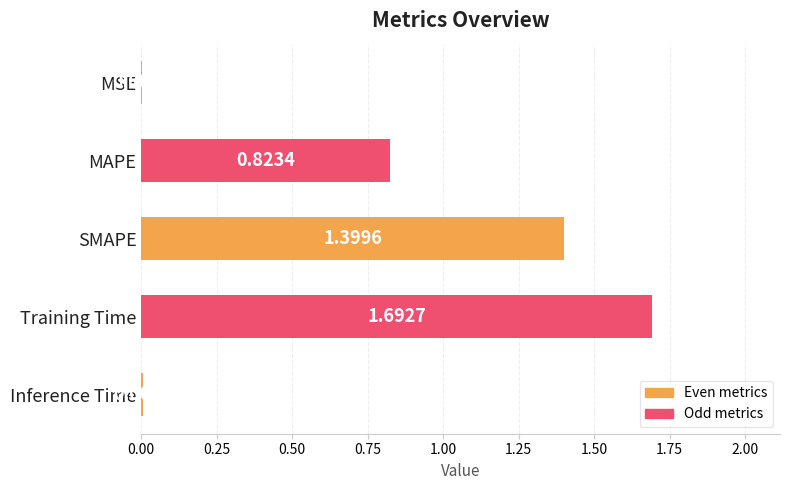

What is the sum of all values?

3.9